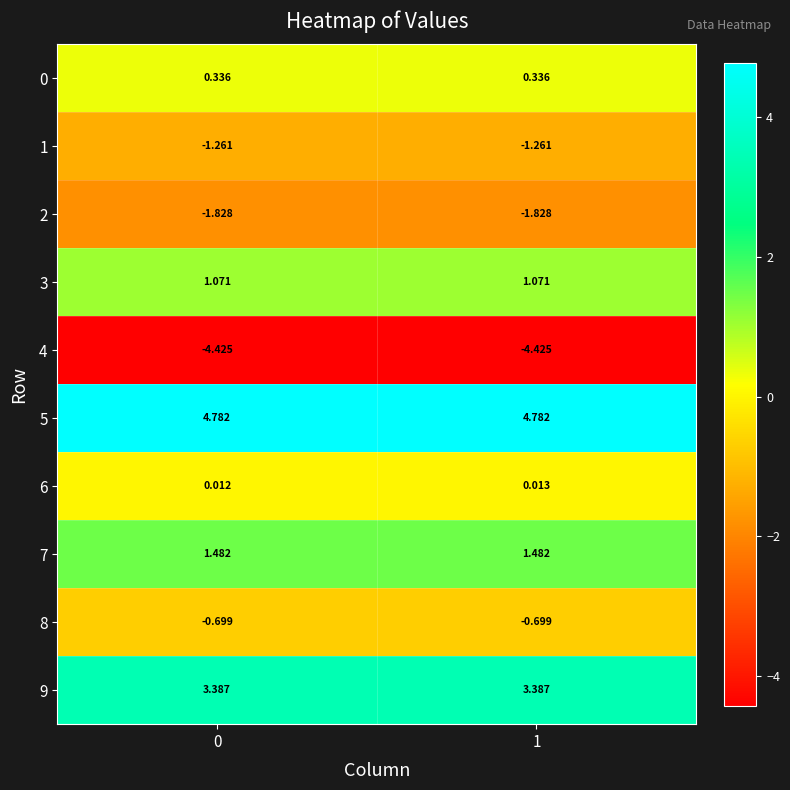

Is the value of 1 at 1 greater than the value of 4 at 1?

Yes